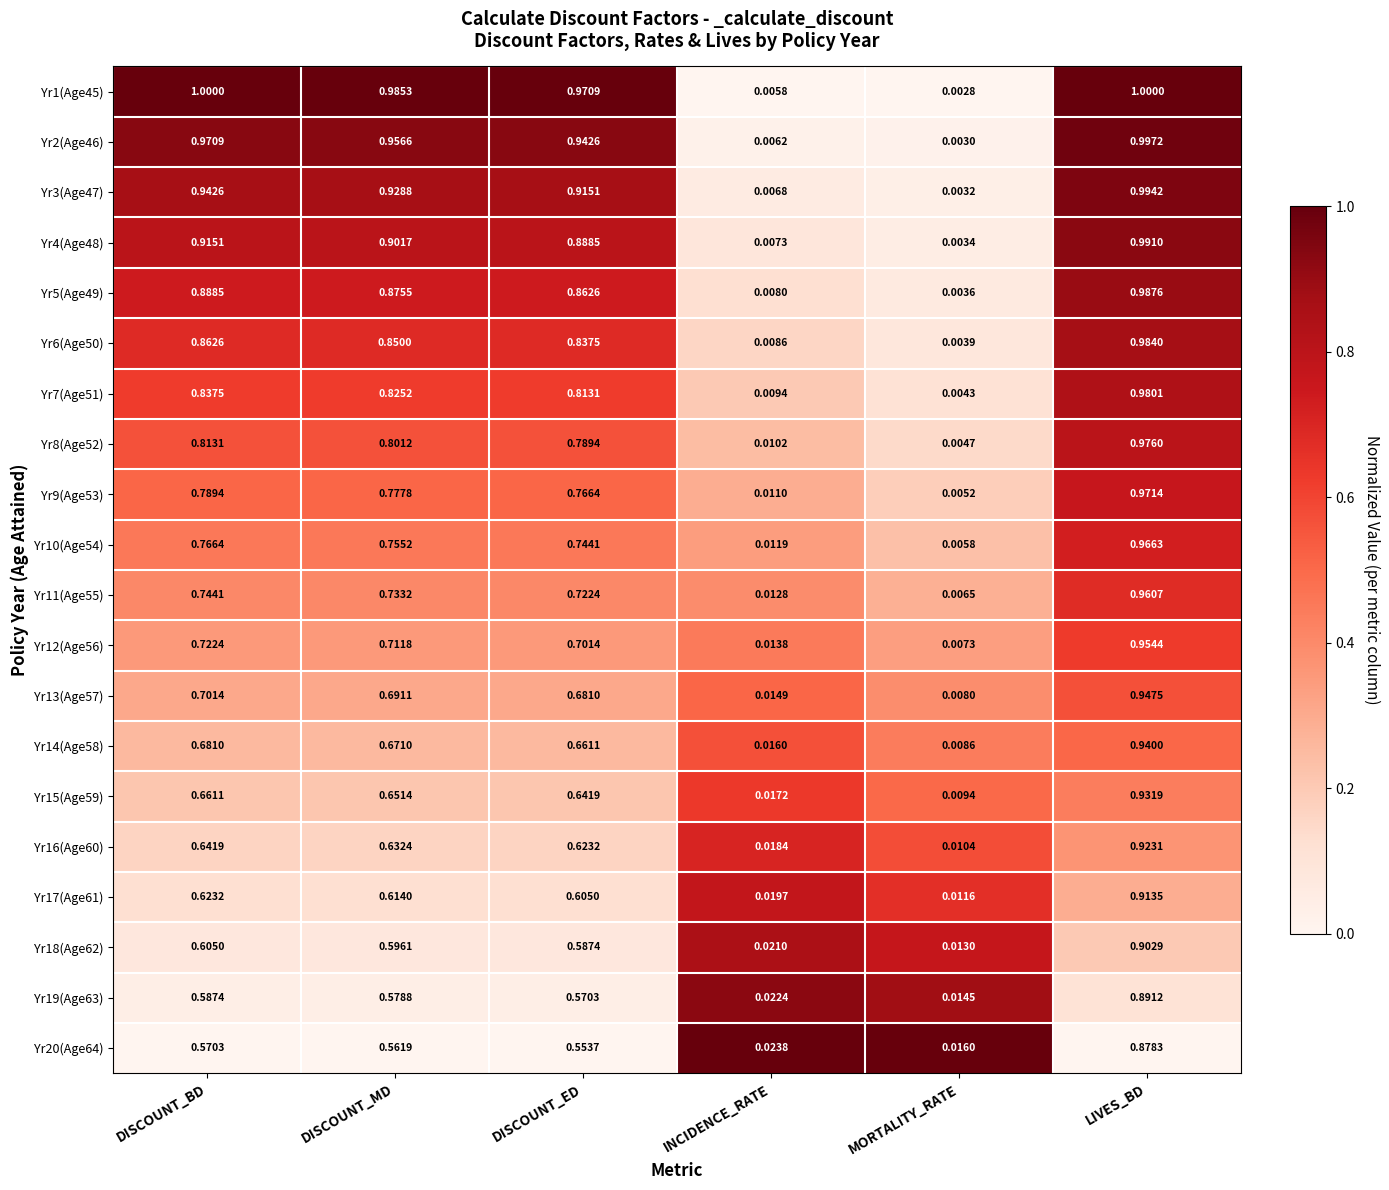

At which category does the chart reach its minimum across all series?

MORTALITY_RATE